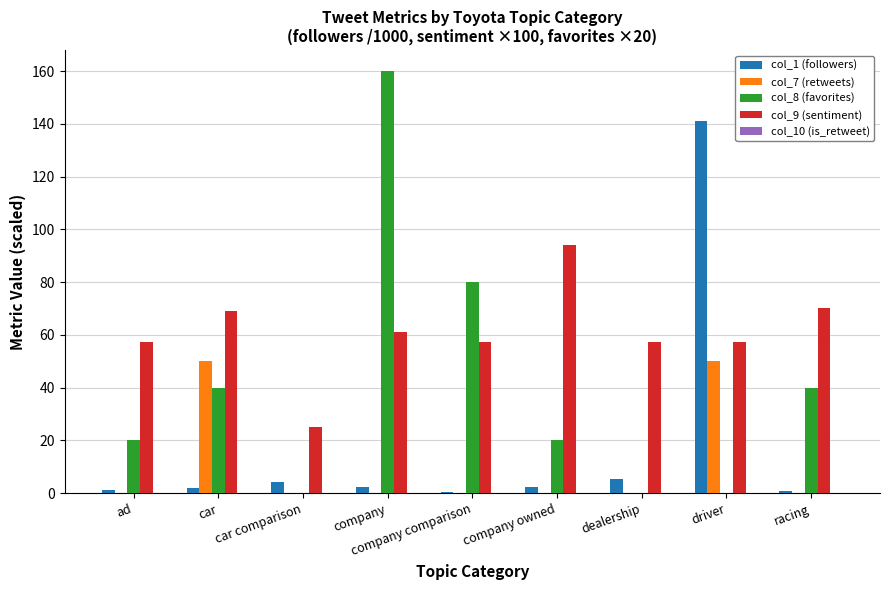

What is the spread (max minus min) of values at car?

67.0